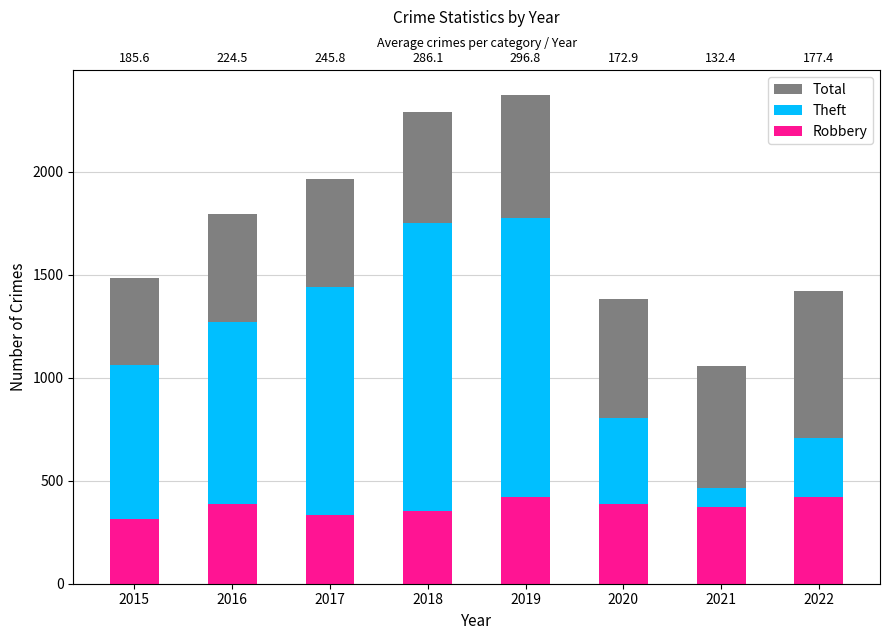

True or false: Robbery has a value of 387 at 2020.

True